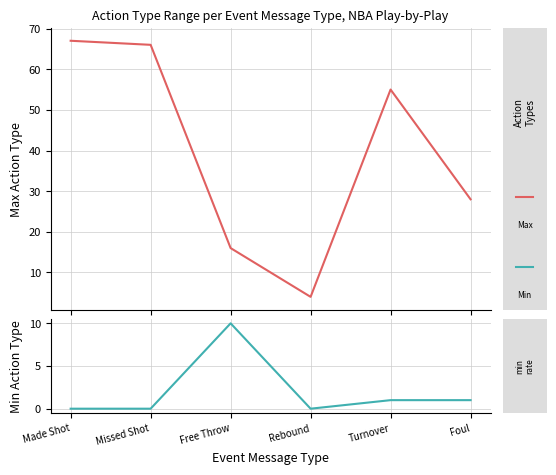

How many interior local valleys does the Max Action Type series have?

1